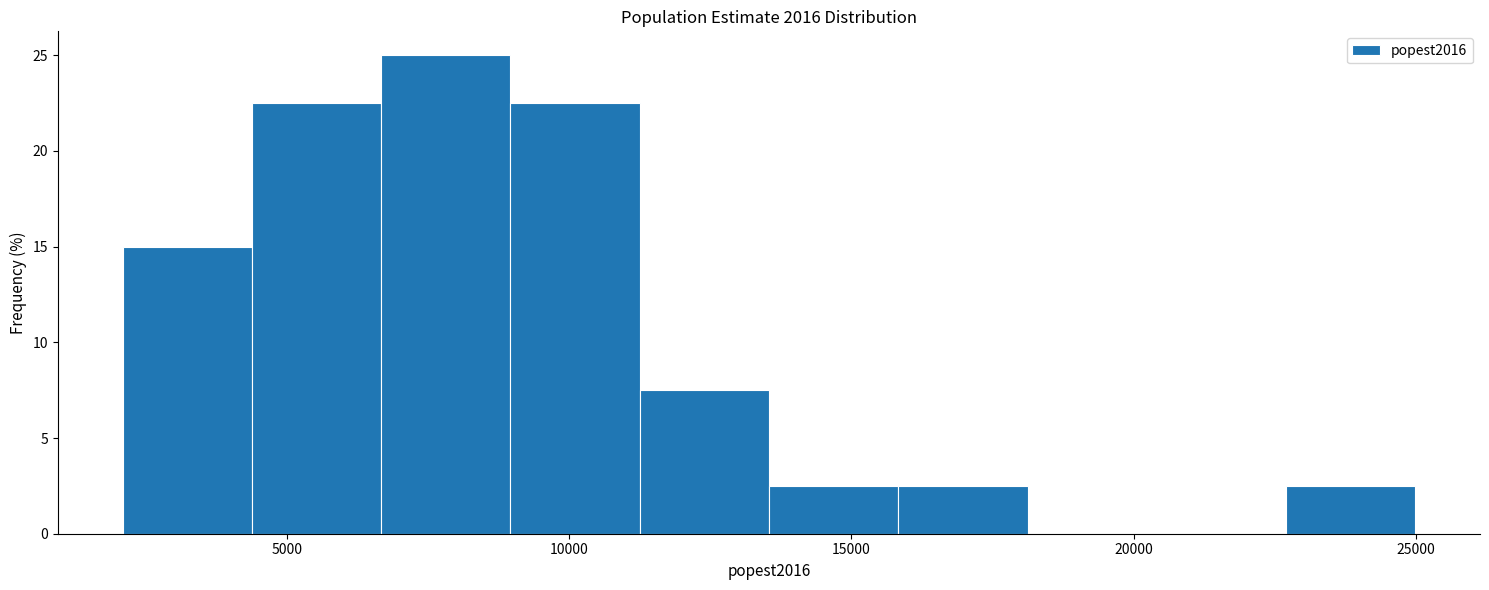

Reading left to right, list every bar in this chart as the range it spans on the x-axis followed by its height. Neither the bar edges nor the heights are printed on the chart, so give them approximately, as read against the axes.

2000 to 4500: 15.0
4500 to 6500: 22.5
6500 to 9000: 25.0
9000 to 11000: 22.5
11000 to 13500: 7.5
13500 to 16000: 2.5
16000 to 18000: 2.5
18000 to 20500: 0
20500 to 22500: 0
22500 to 25000: 2.5